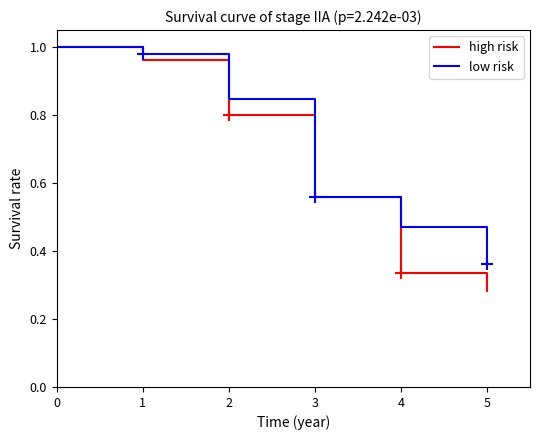

At which label does low risk reach its minimum?

5